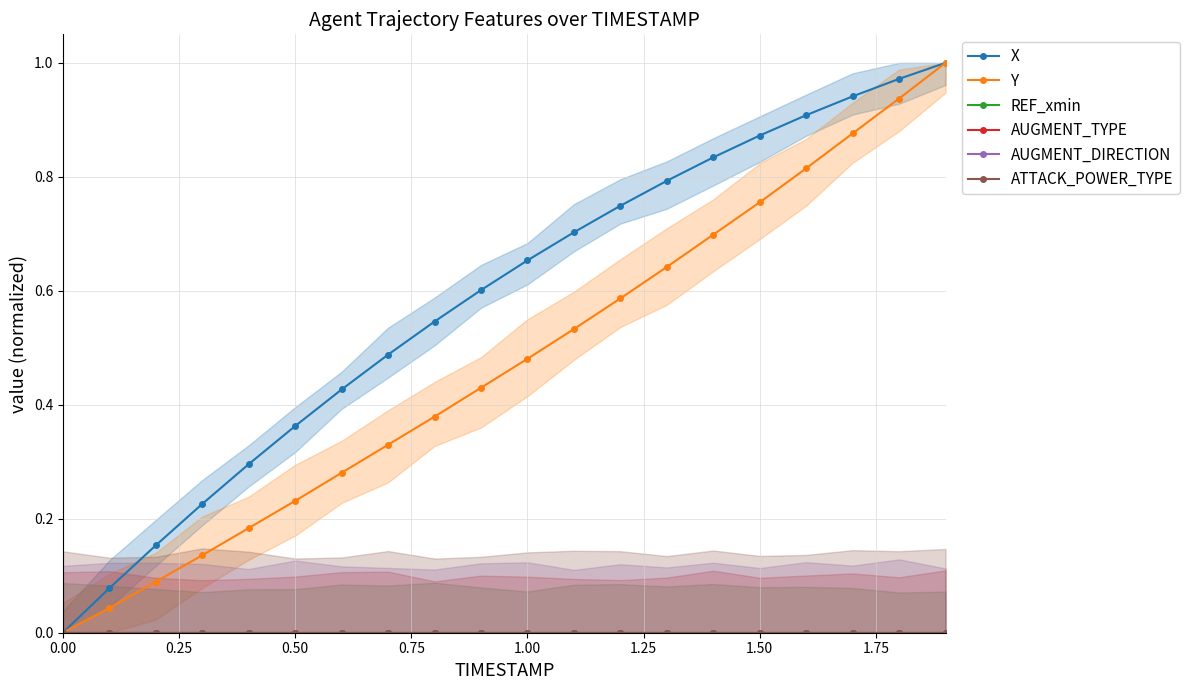

The X series shows 0.2 at 0.50. True or false?

False